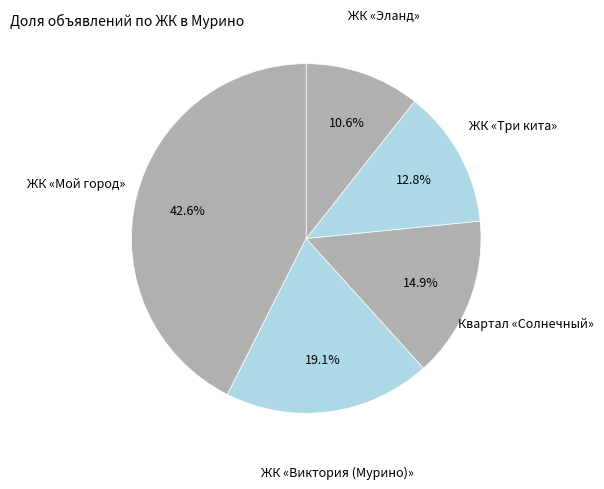

The ЖК «Эланд» slice represents 16% of the pie. True or false?

False